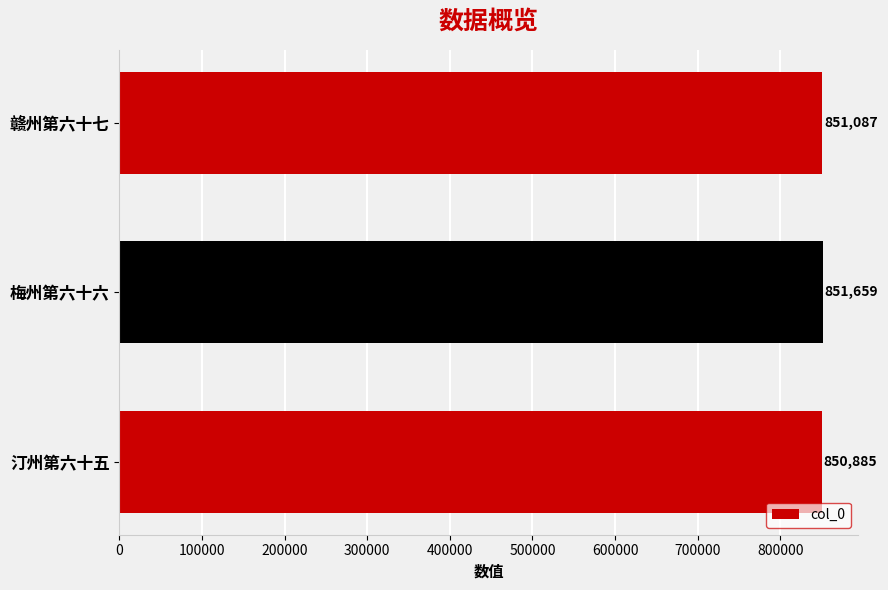

What is the sum of all values?

2553631